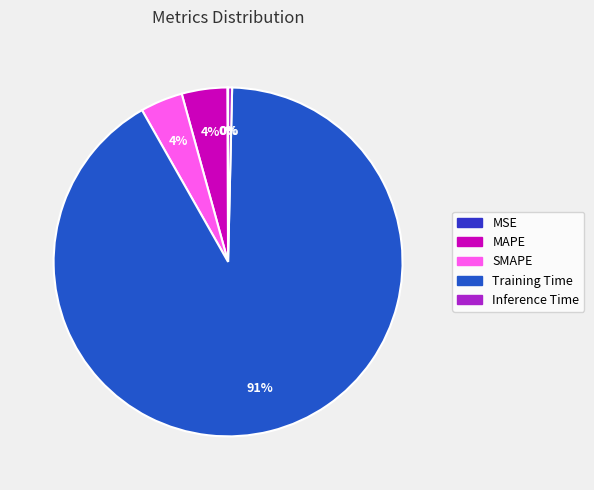

How many segments does this pie chart have?

5